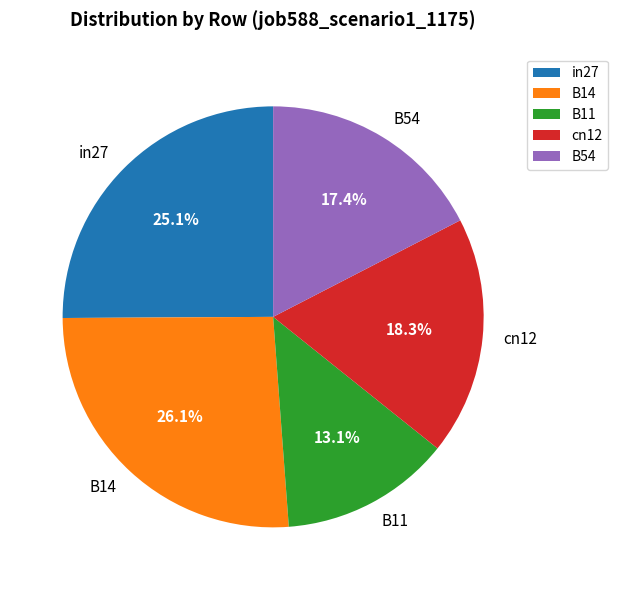

Rank the categories by value from highest to lowest.

B14, in27, cn12, B54, B11